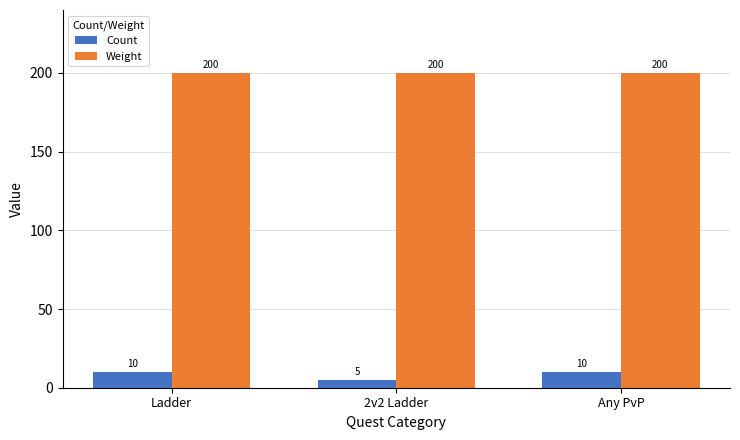

What position from the left is Any PvP?

3